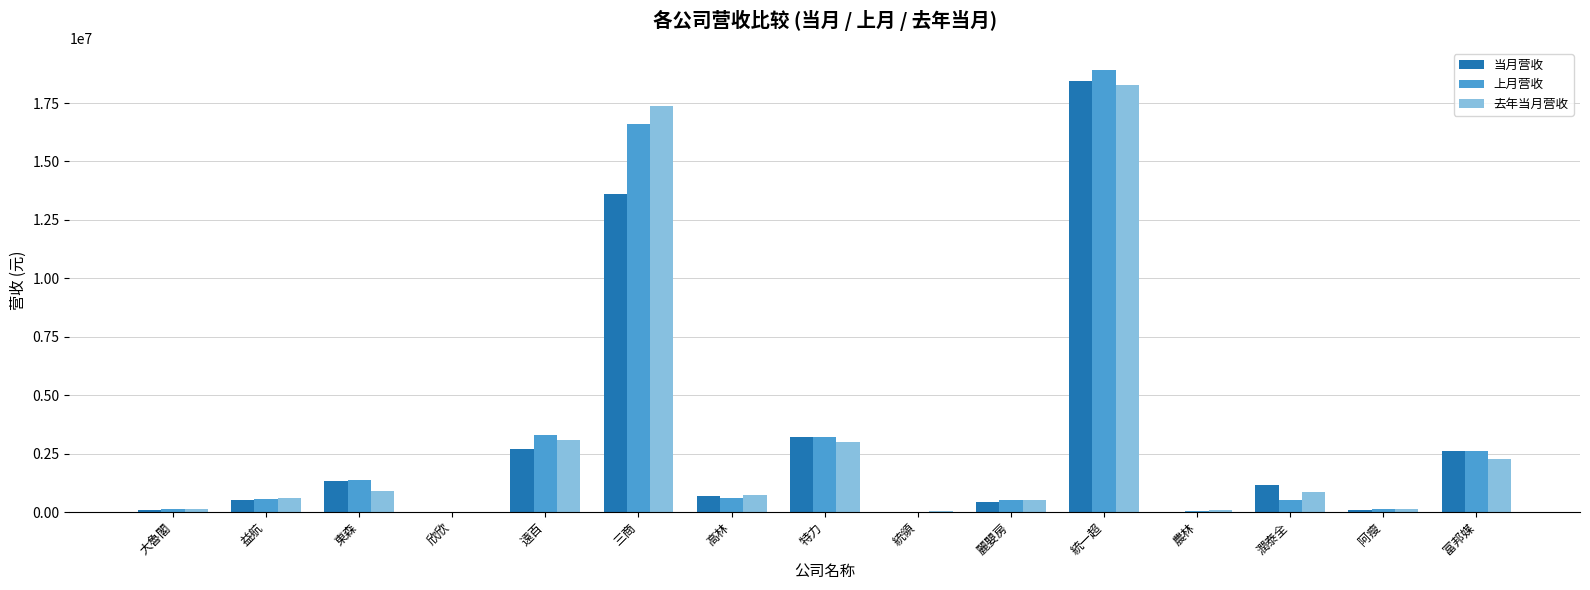

The 上月营收 series shows 8215551 at 三商. True or false?

False